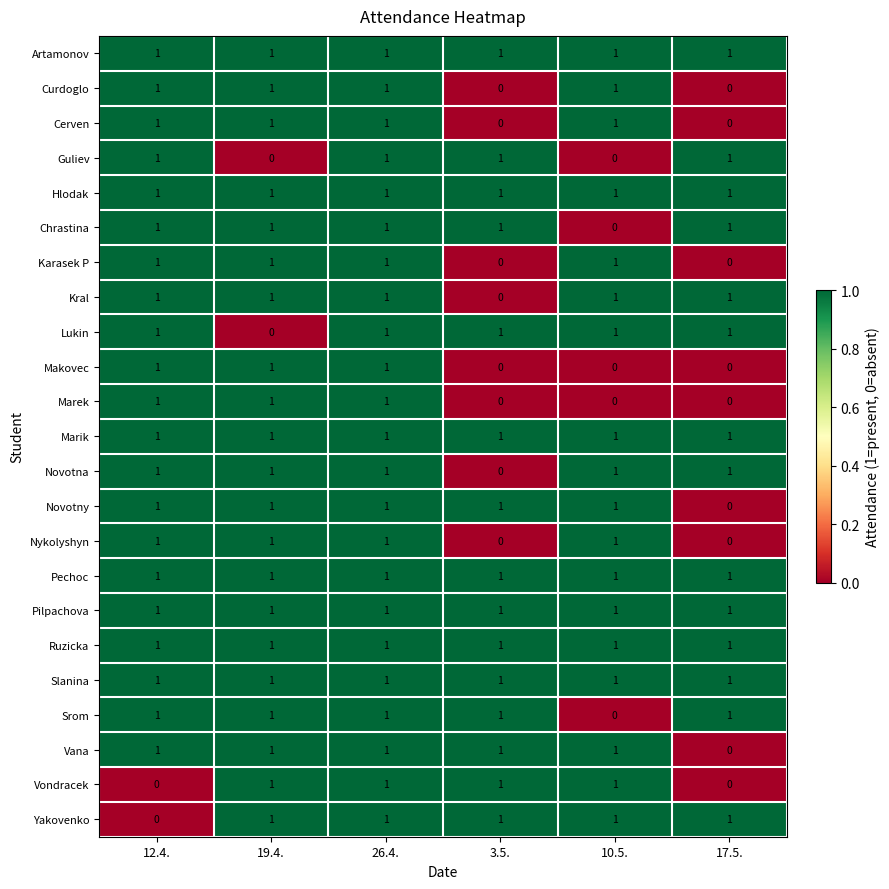

Is the value of Vana at 17.5. greater than the value of Pilpachova at 3.5.?

No